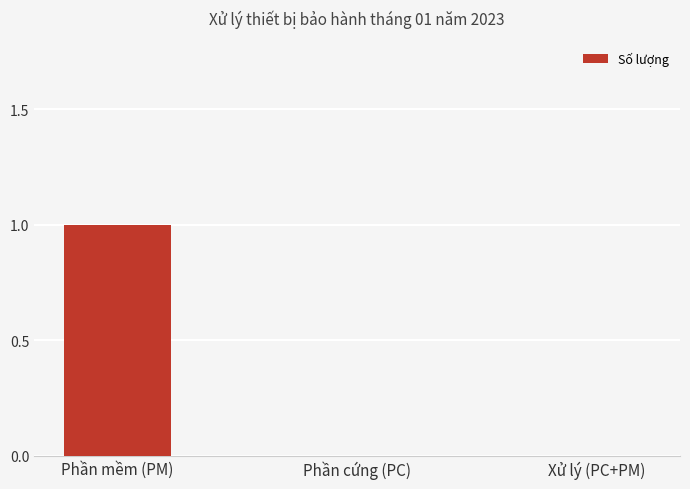

How many categories are shown in the chart?

3